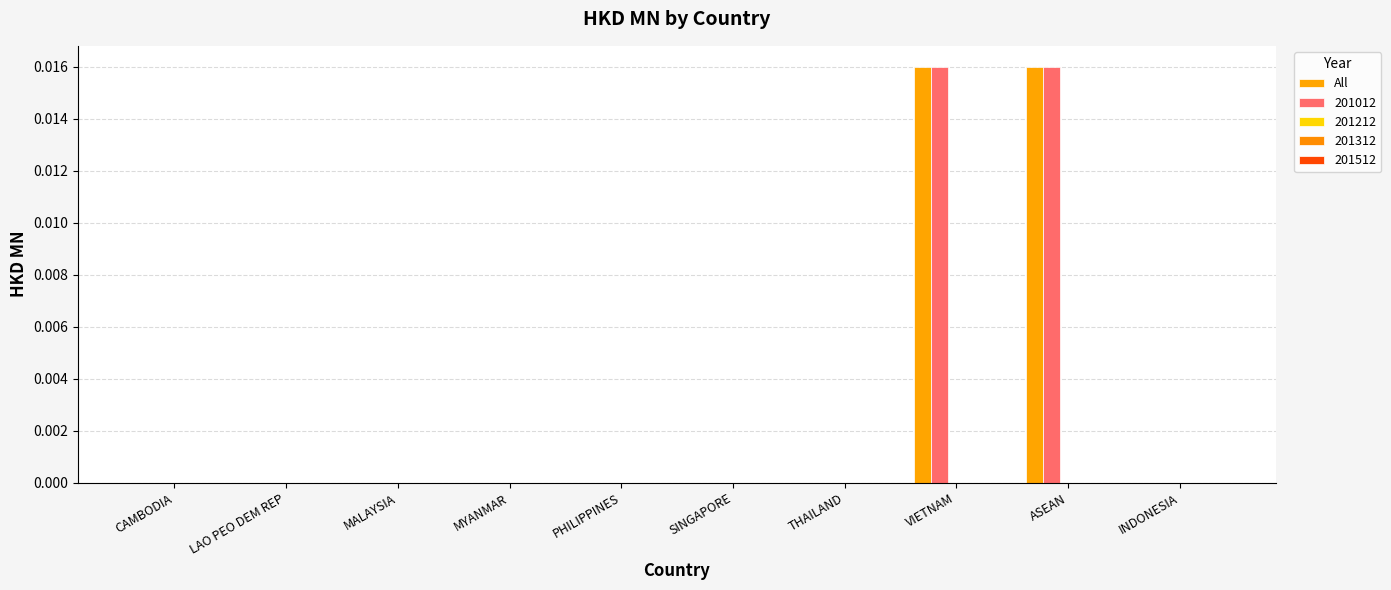

How many groups of bars are there?

10